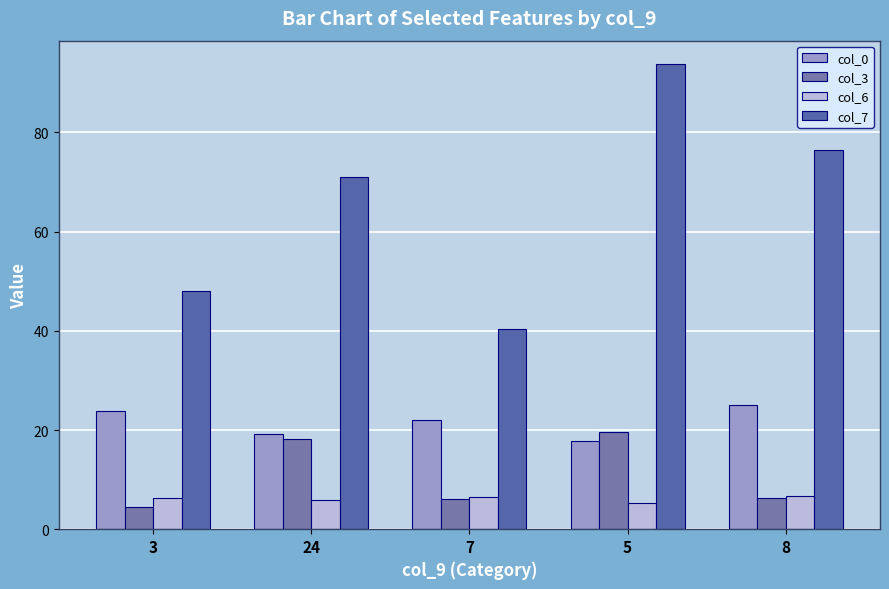

What is the sum of all col_3 values?

54.5